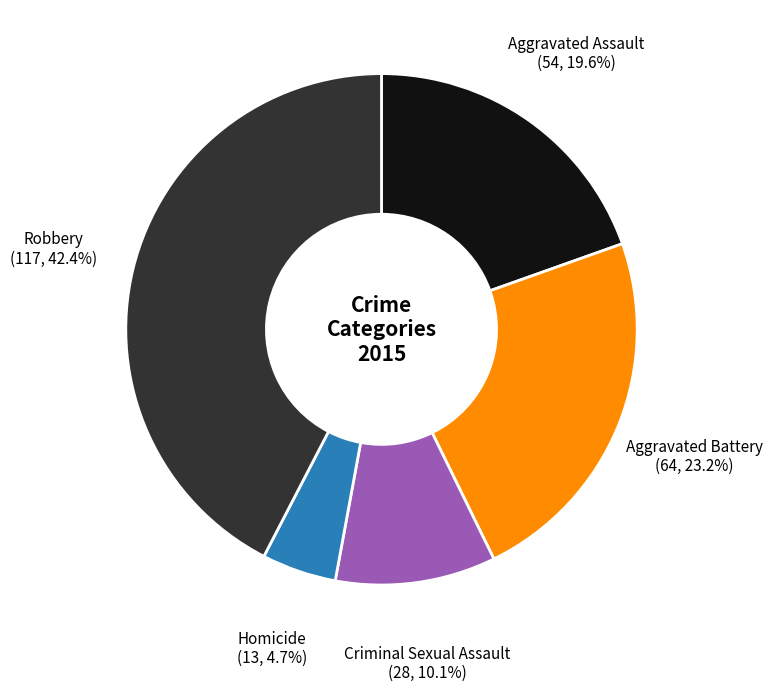

Approximately how many times larger is the value at Homicide compared to Criminal Sexual Assault?

0.5